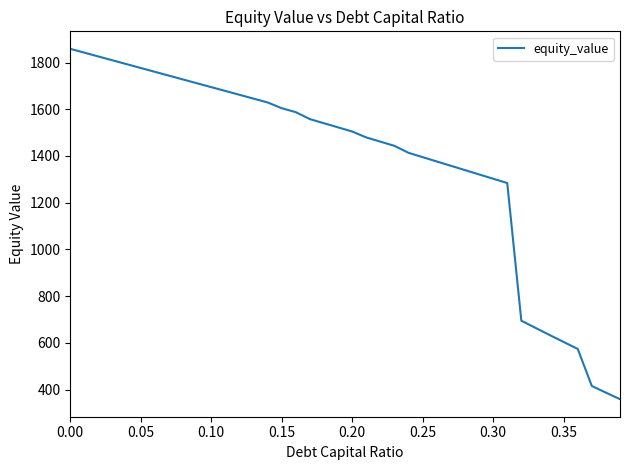

Read the value at 0.20.

1504.8